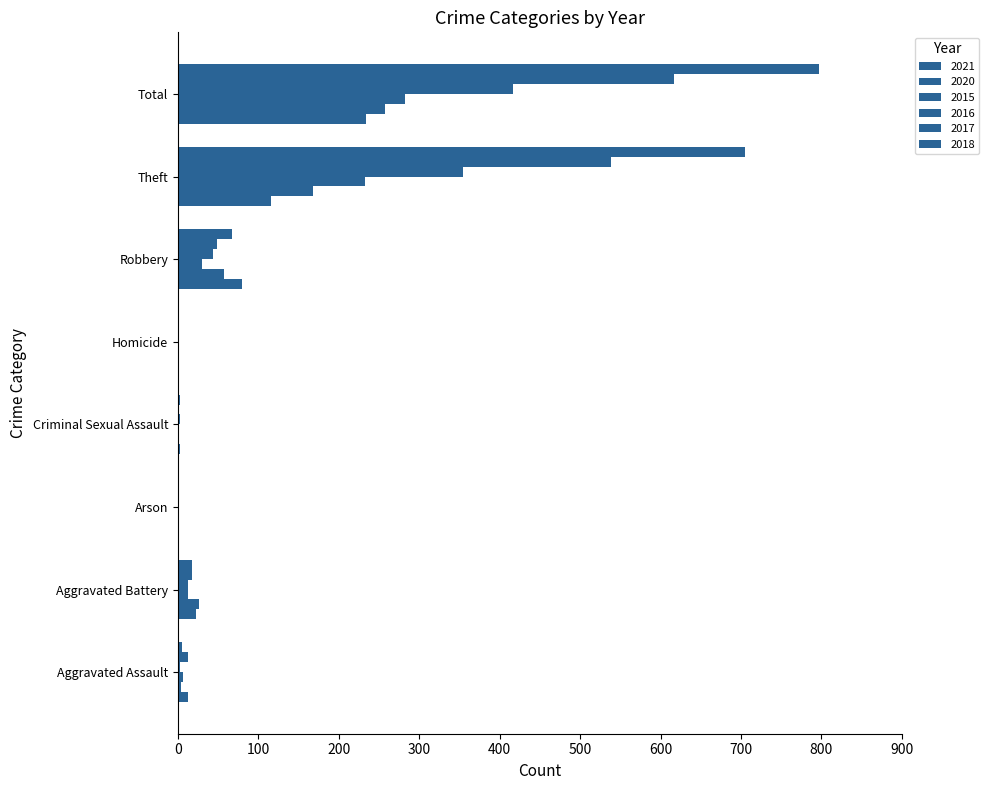

How many series are shown in this chart?

6